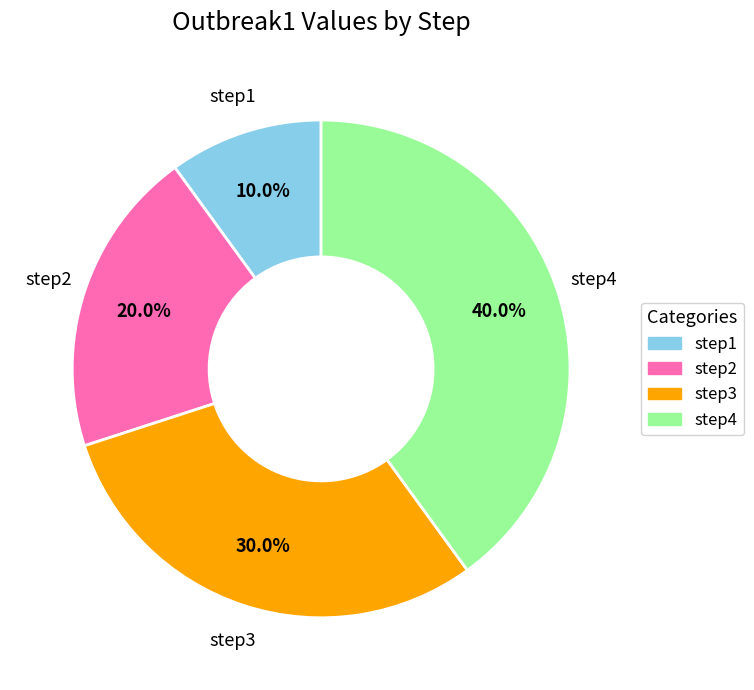

What is the total percentage of step4 and step3?

70.0%